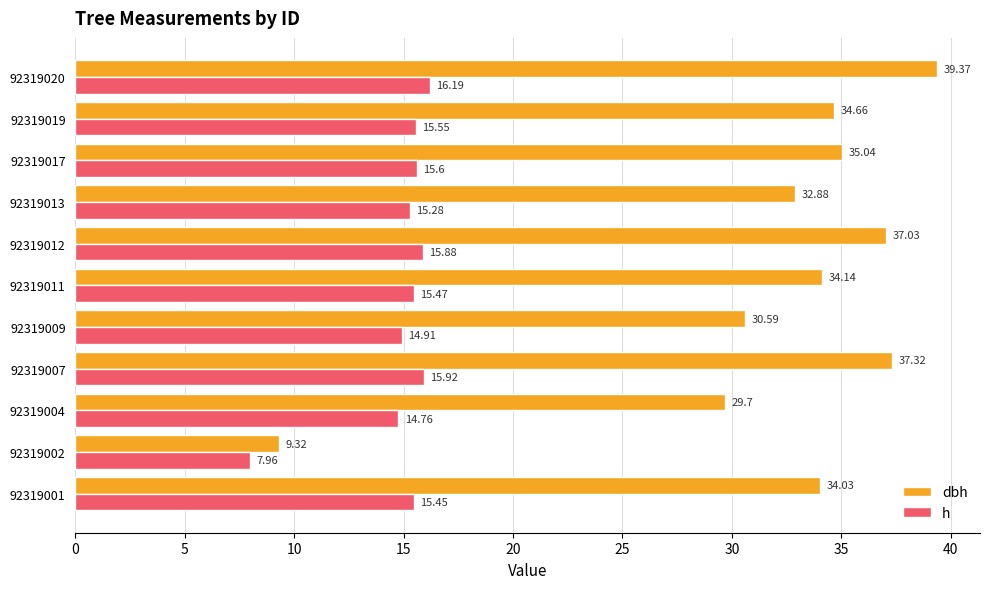

Which series has the largest total across all categories?

dbh